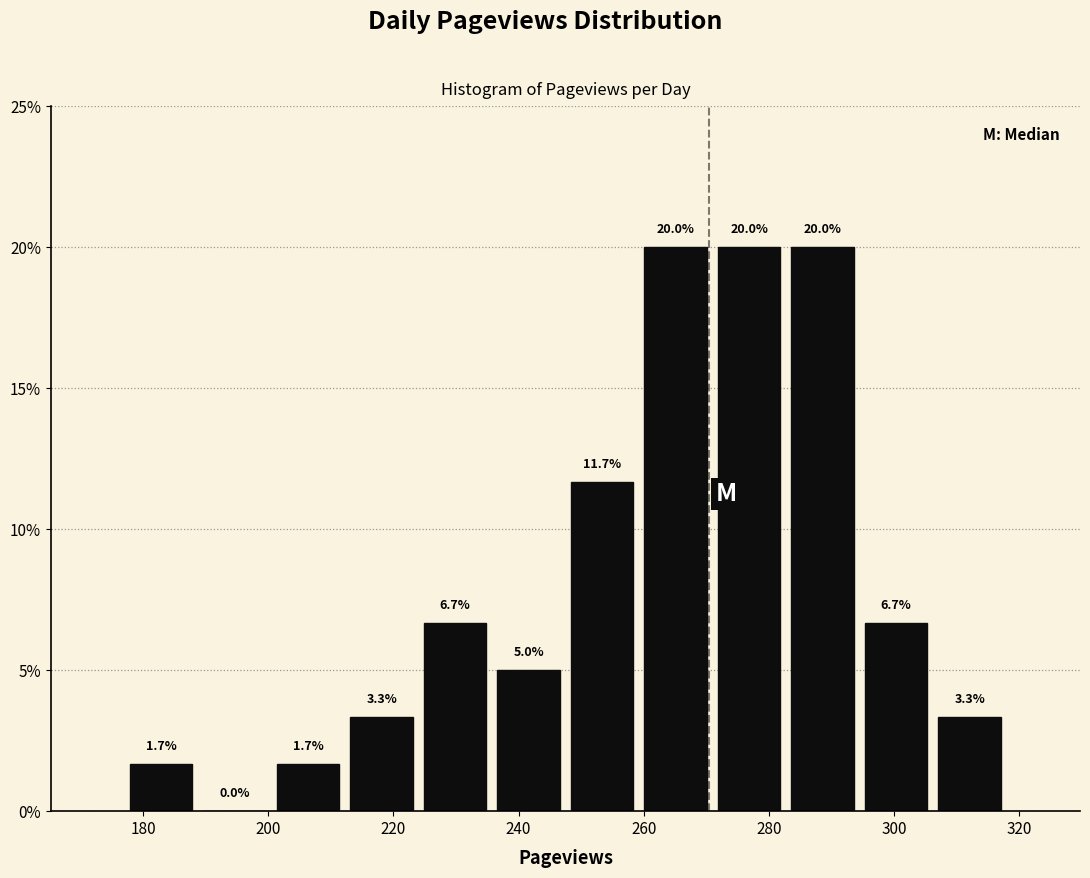

Reading left to right, list every bar in this chart as the range it spans on the x-axis followed by its height. The bar edges are not printed on the chart, so give them approximately, as read against the axis.

178 to 188: 1.7
188 to 200: 0.0
200 to 212: 1.7
212 to 224: 3.3
224 to 236: 6.7
236 to 248: 5.0
248 to 260: 11.7
260 to 272: 20.0
272 to 282: 20.0
282 to 294: 20.0
294 to 306: 6.7
306 to 318: 3.3